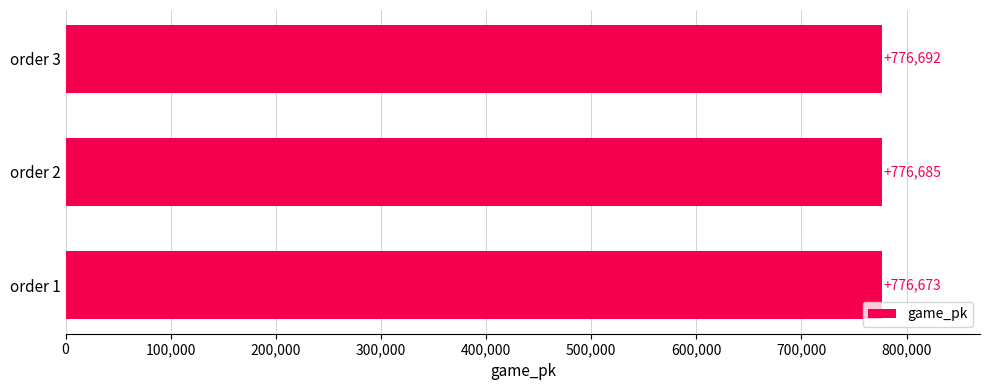

How many categories are shown in the chart?

3